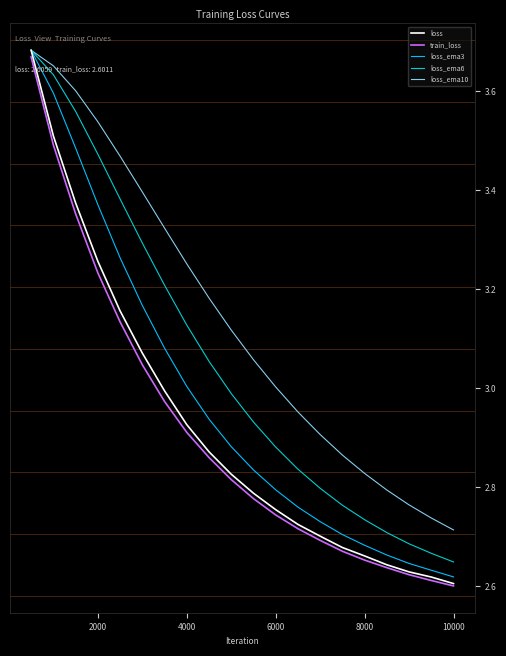

Which series has the largest range (max minus min)?

loss